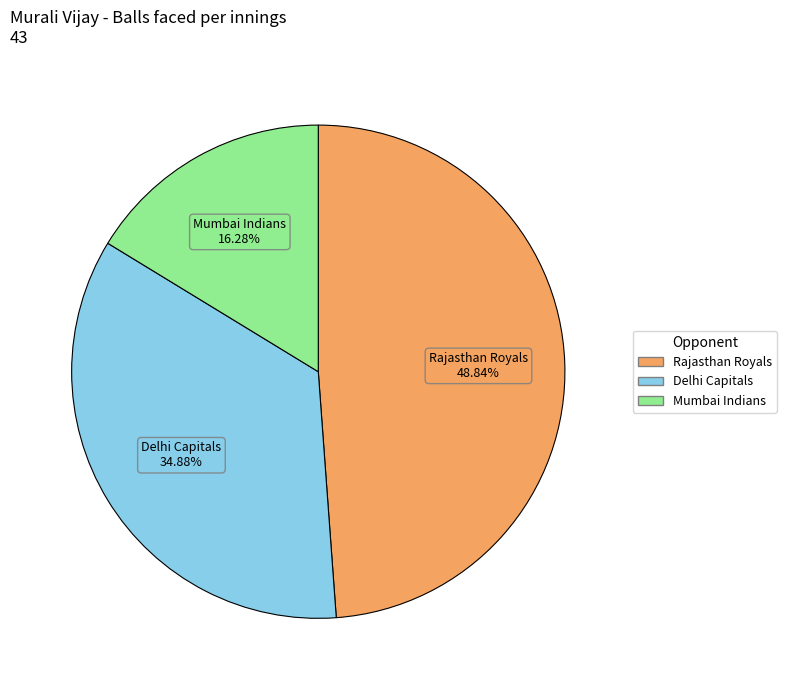

Is the sum of Rajasthan Royals and Mumbai Indians greater than half?

Yes